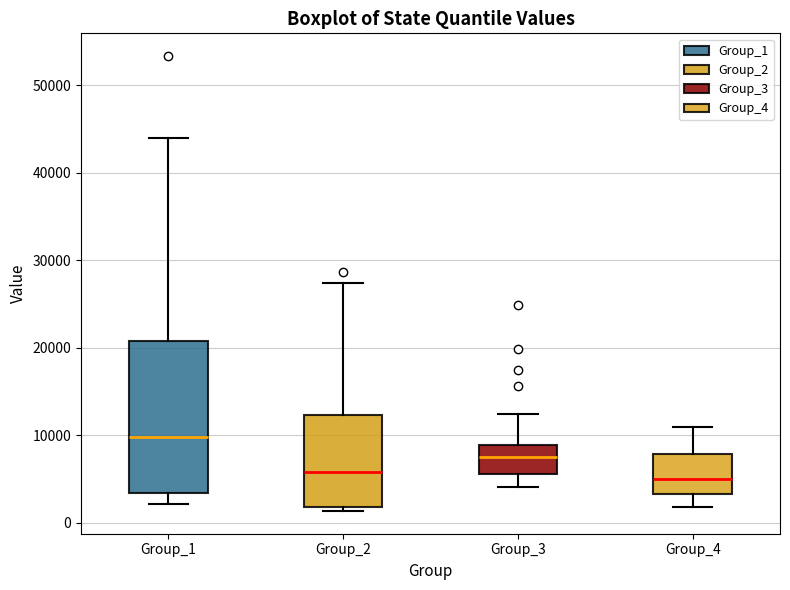

Which box is the tallest, from its lower edge to its upper edge?

Group_1